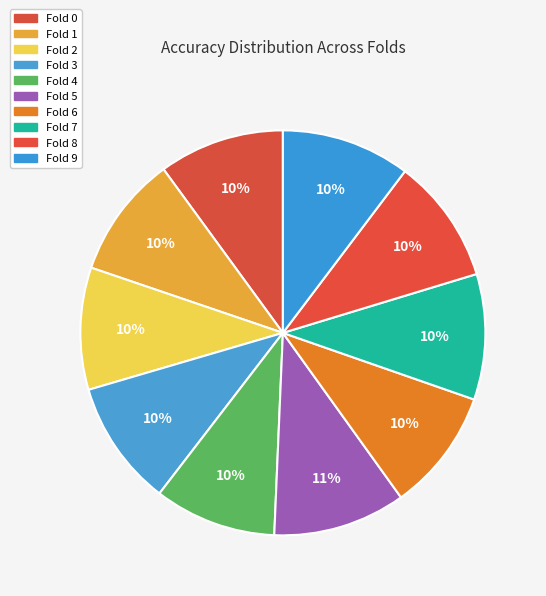

True or false: Fold 7 accounts for 1% of the total.

False